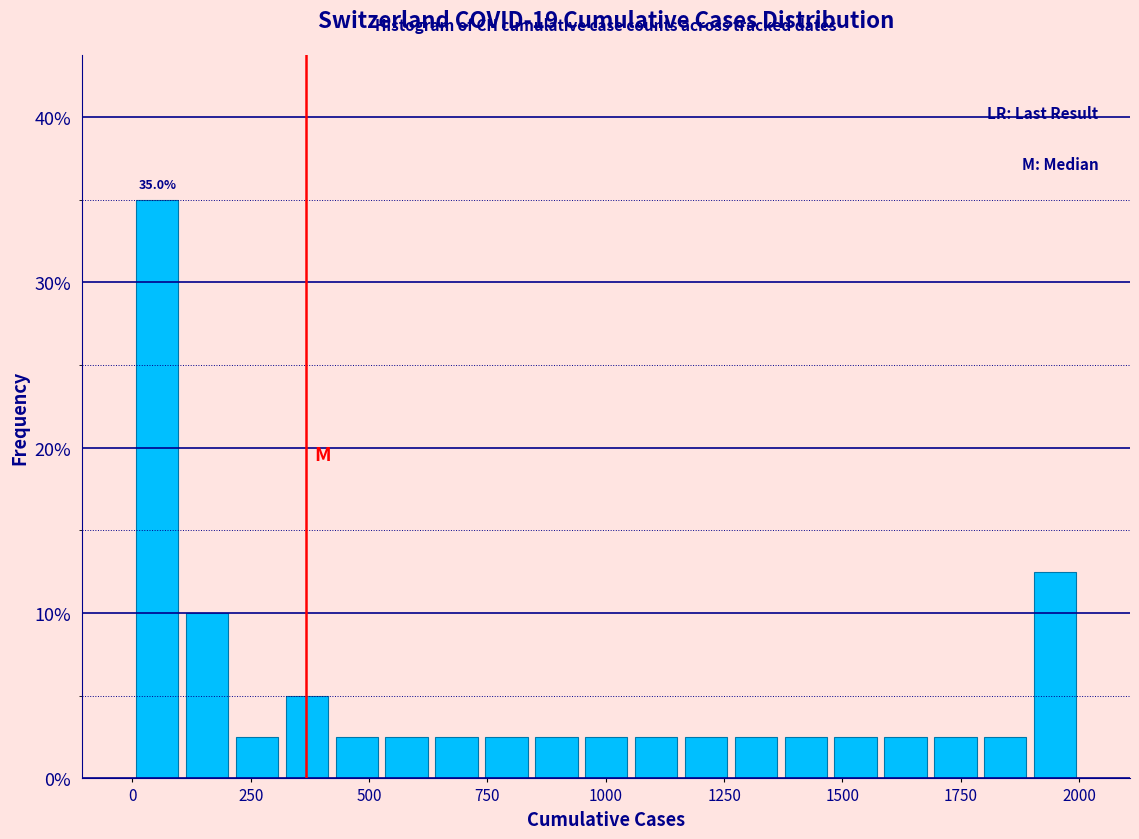

Read against the x-axis, roughly where is the centre of the tallest bar?

50